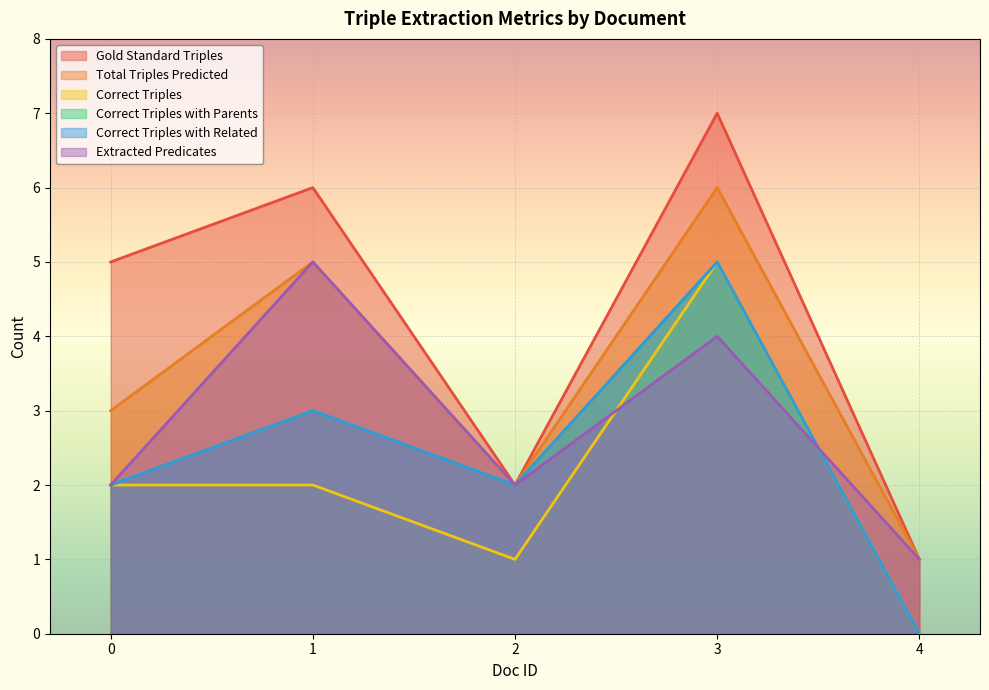

True or false: Correct Triples with Related and Correct Triples intersect in this chart.

False